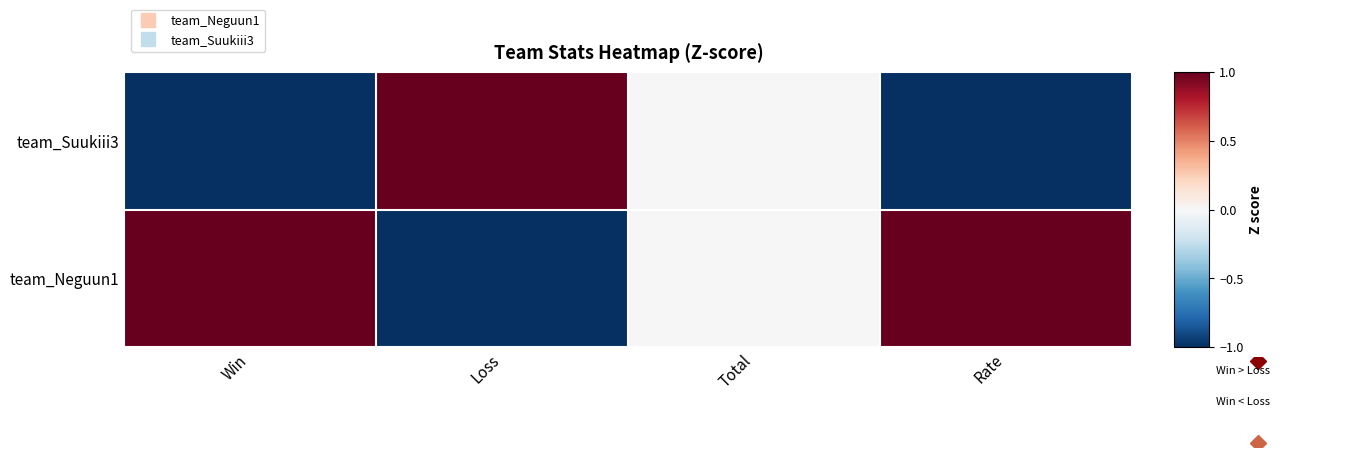

Which has a higher value, Total or Loss?

Total